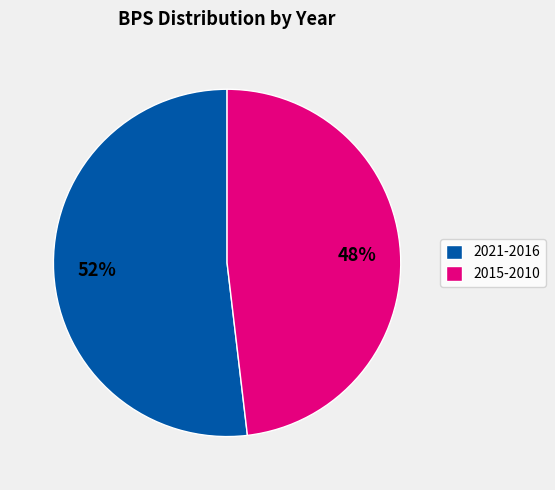

Approximately how many times larger is the value at 2015-2010 compared to 2021-2016?

0.9